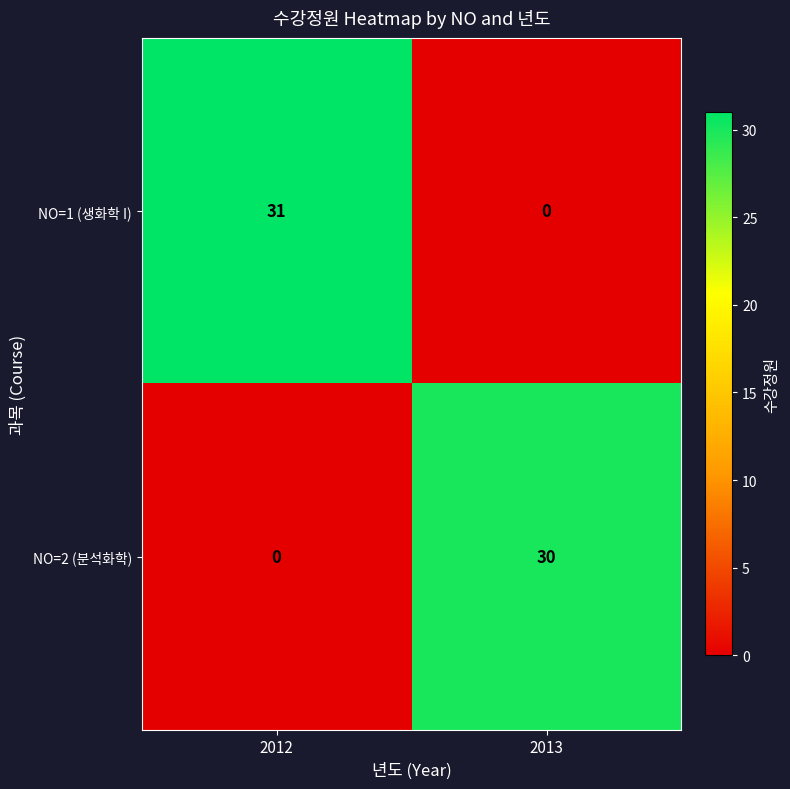

Reading left to right, list all the values displayed in this chart.

NO=1 (생화학 I): 31	0
NO=2 (분석화학): 0	30